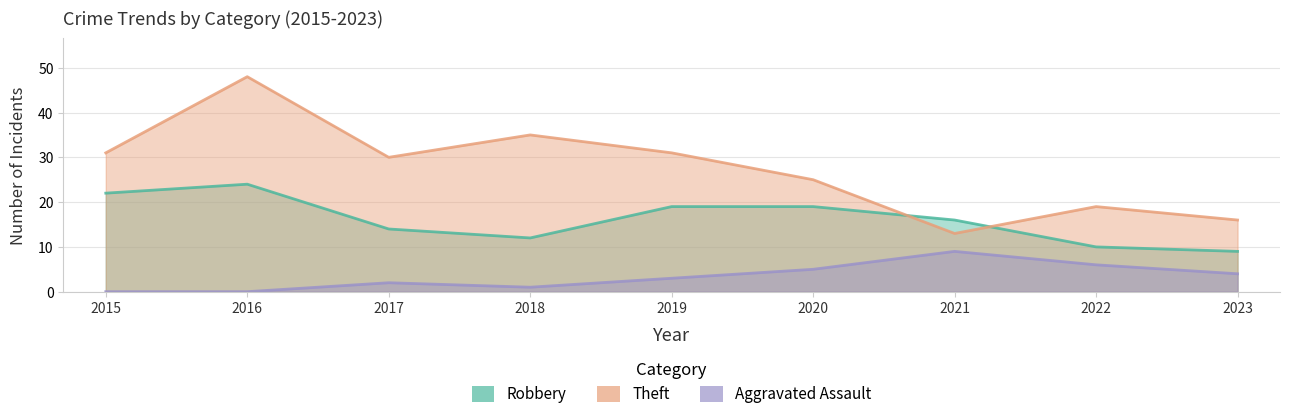

What is the sum of the Aggravated Assault values at 2017 and 2021?

11